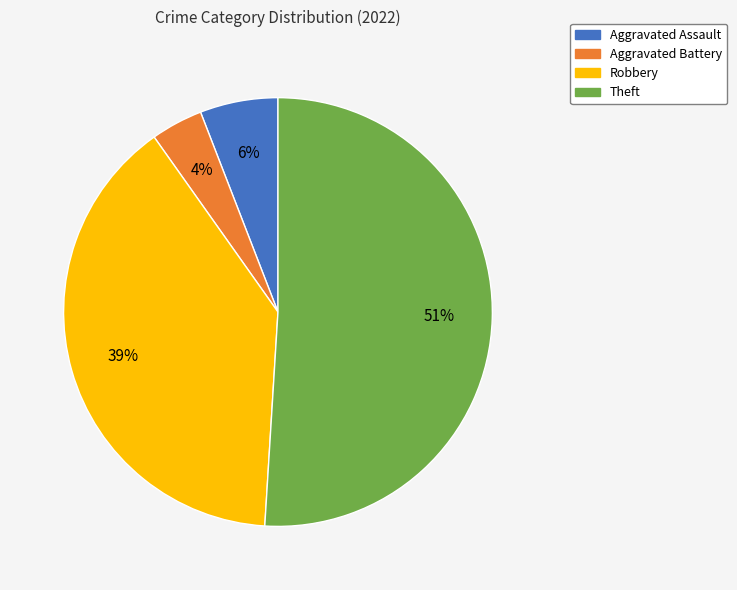

True or false: Theft accounts for 57% of the total.

False